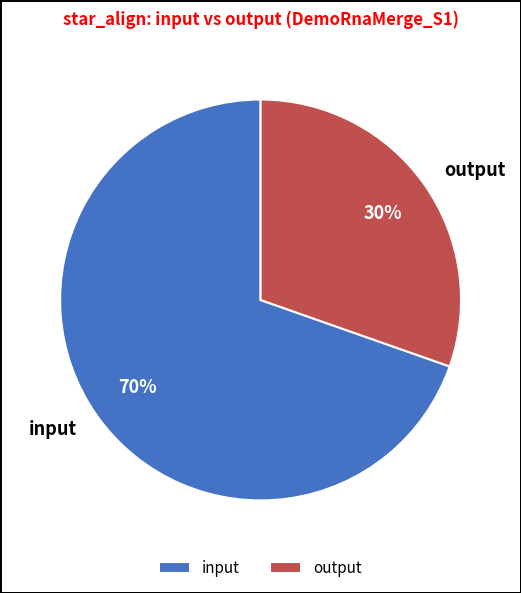

How many segments does this pie chart have?

2